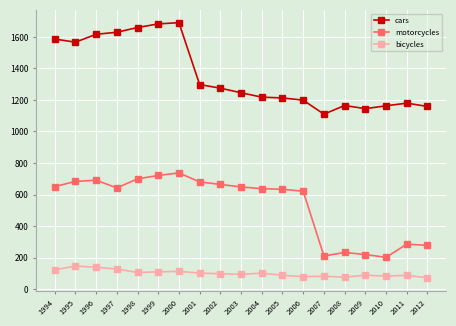

Is it true that motorcycles equals 664 at 2002?

True